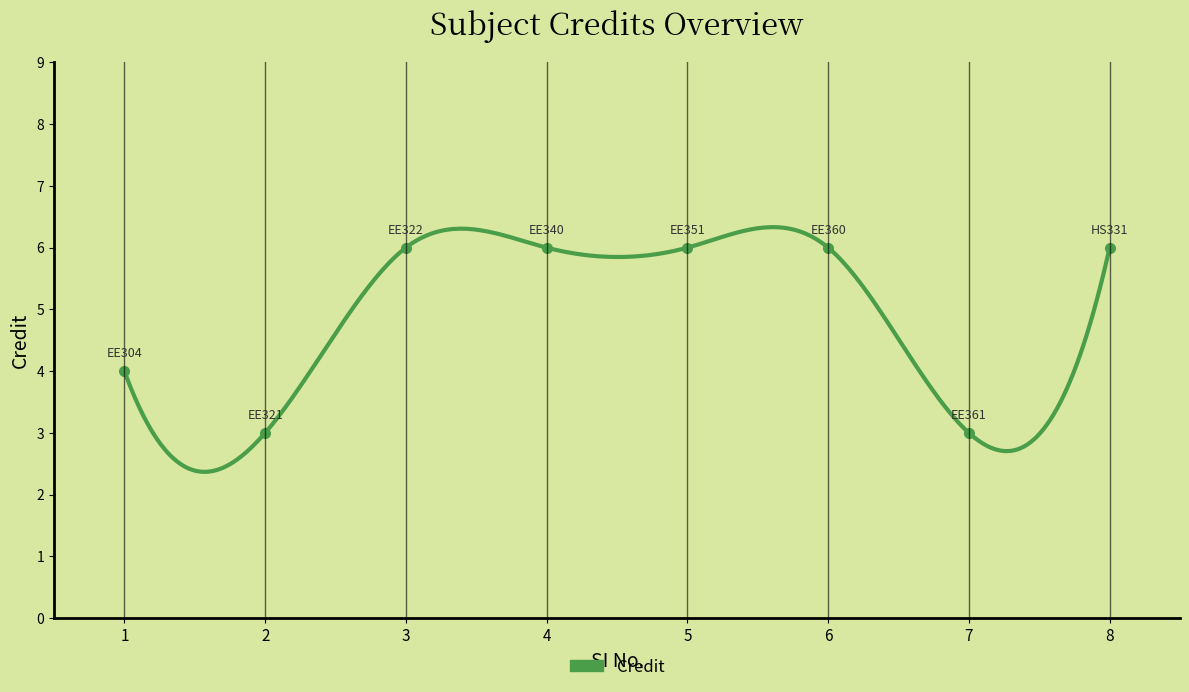

What is the change in value from 3 to 7?

-3